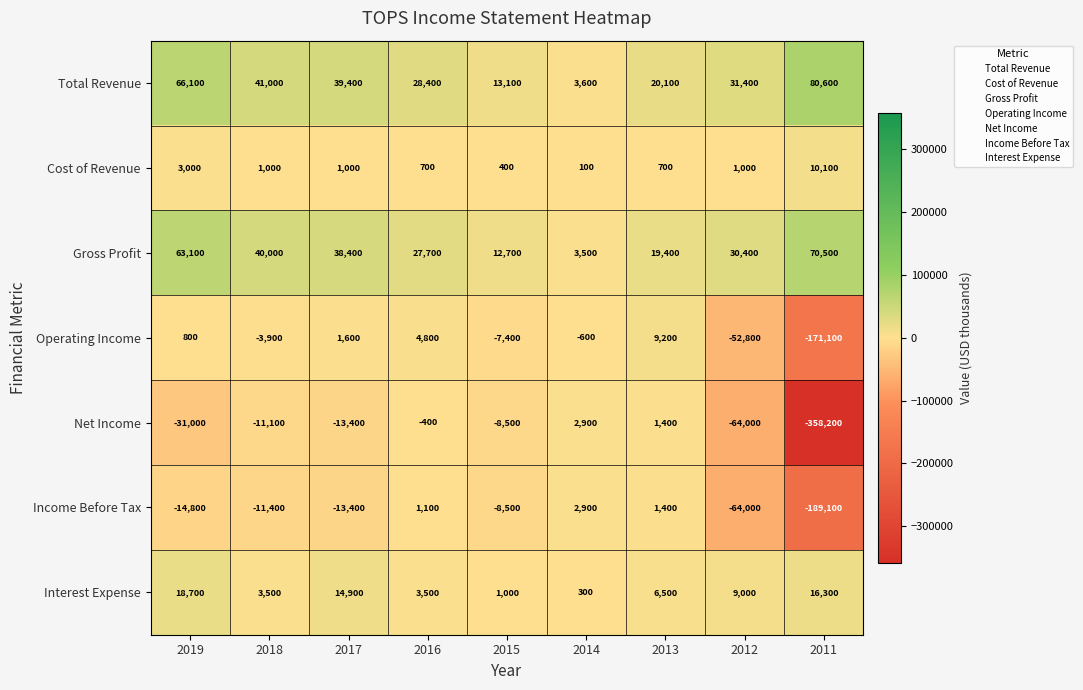

Which series has the widest spread of values?

Net Income